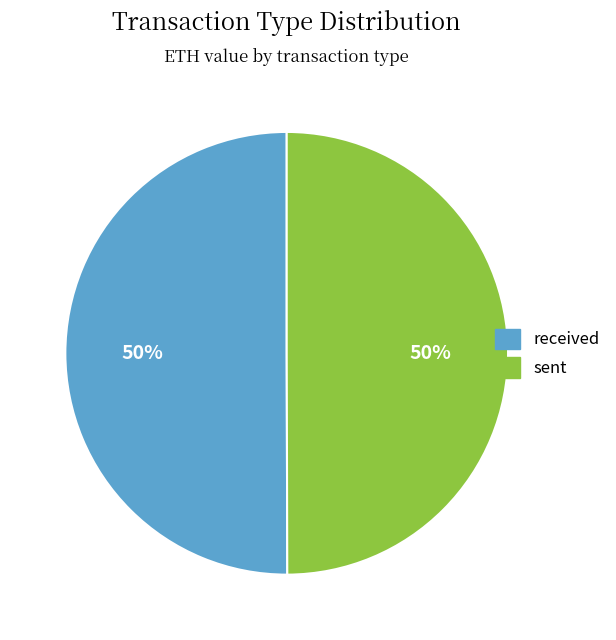

What percentage is the received slice, to the nearest percent?

50%